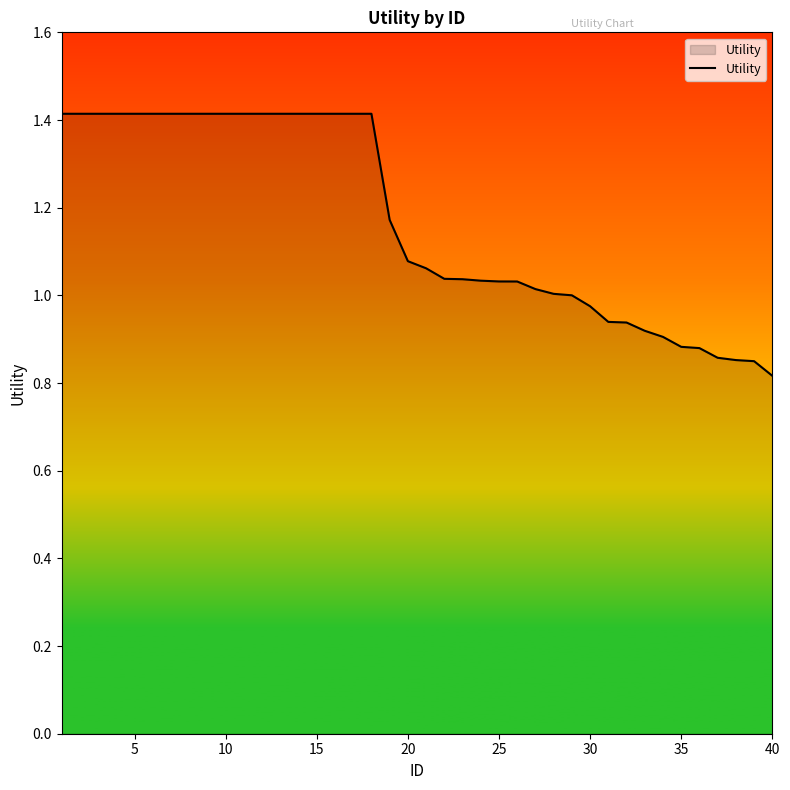

What is the greatest value displayed?

1.4